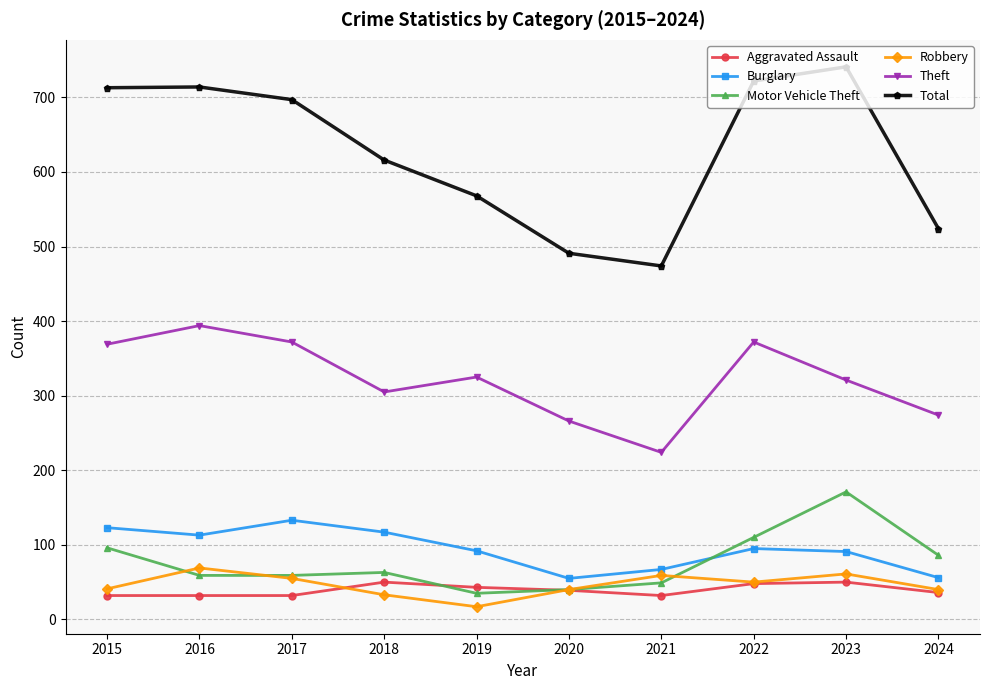

Which series has the widest spread of values?

Total